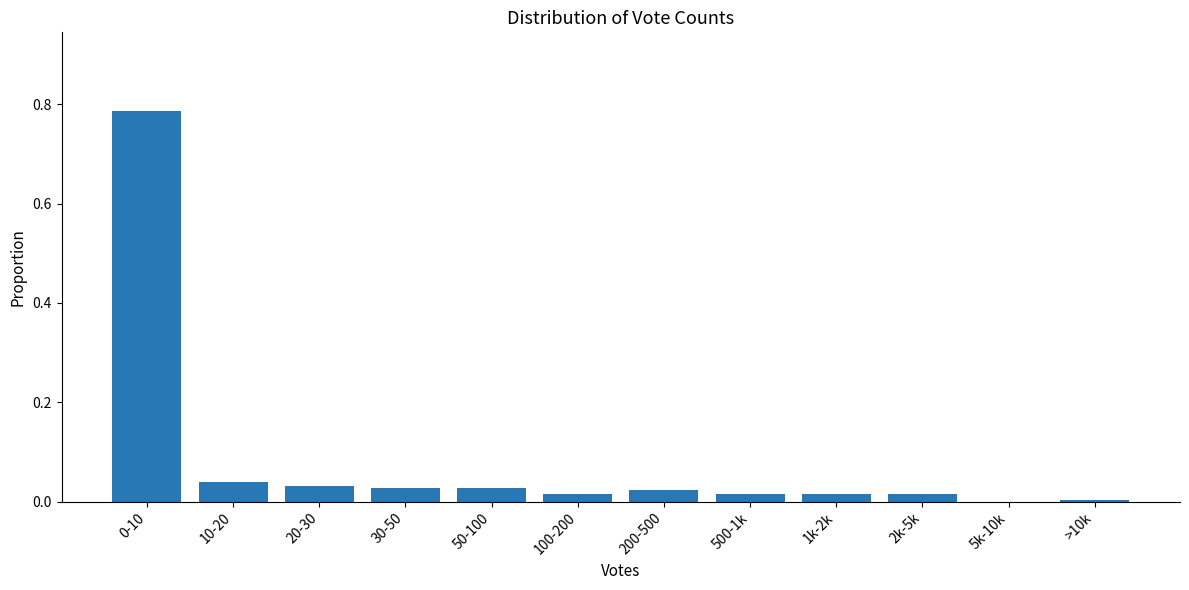

Is it true that the value at 0-10 is 0.5?

False